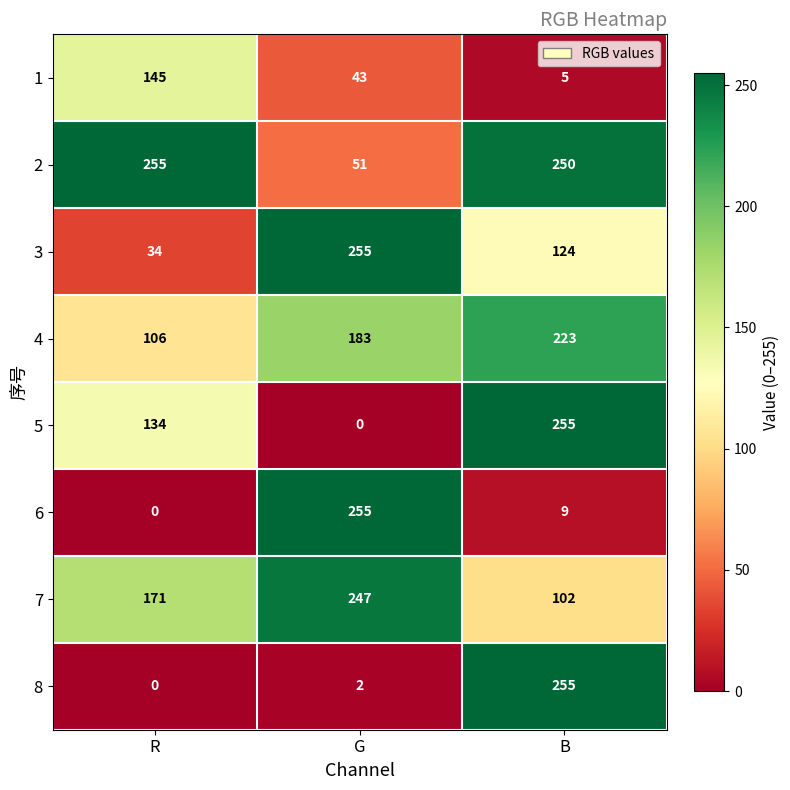

What is the difference between the 7 values at R and G?

76